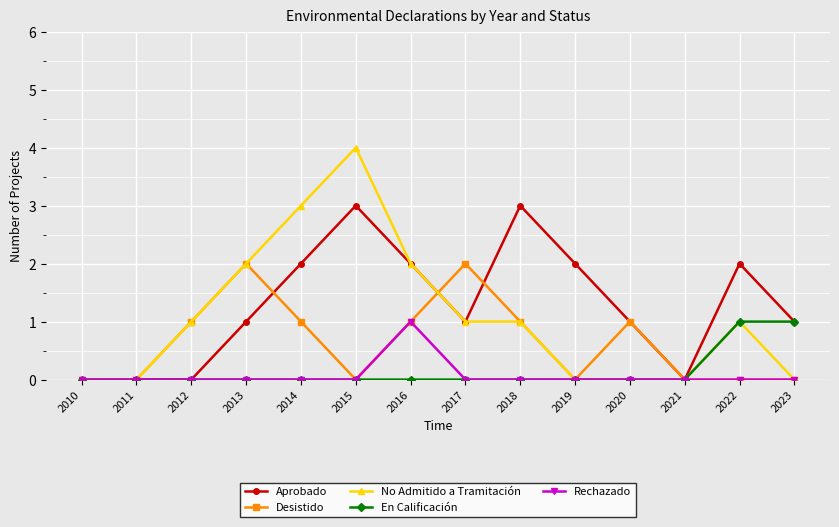

True or false: Aprobado has a value of 2 at 2014.

True